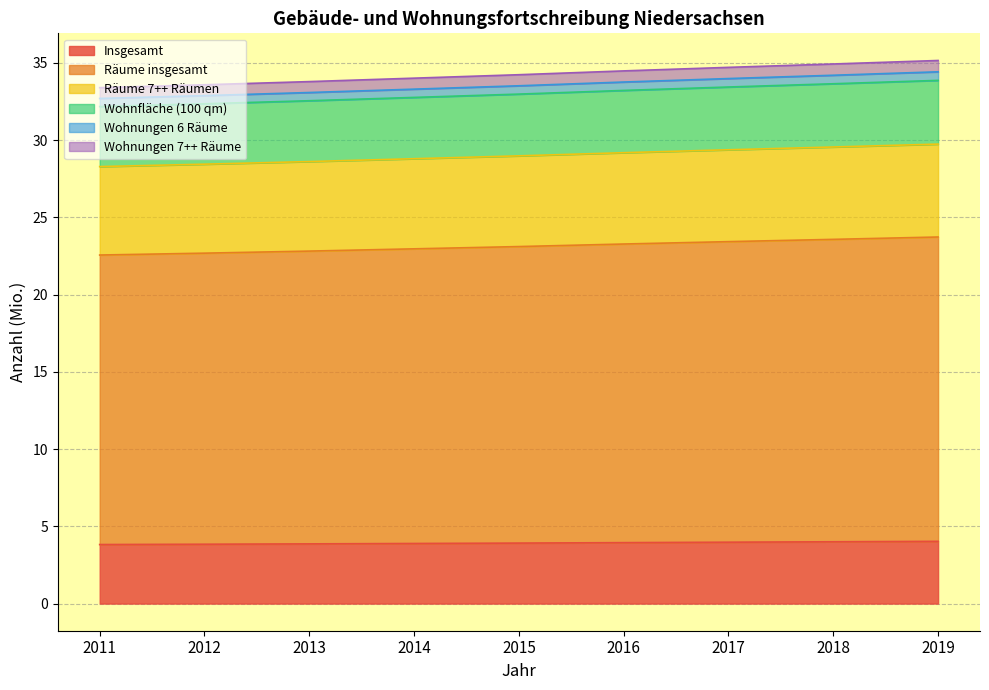

What is the highest value of the Insgesamt series?

4.0